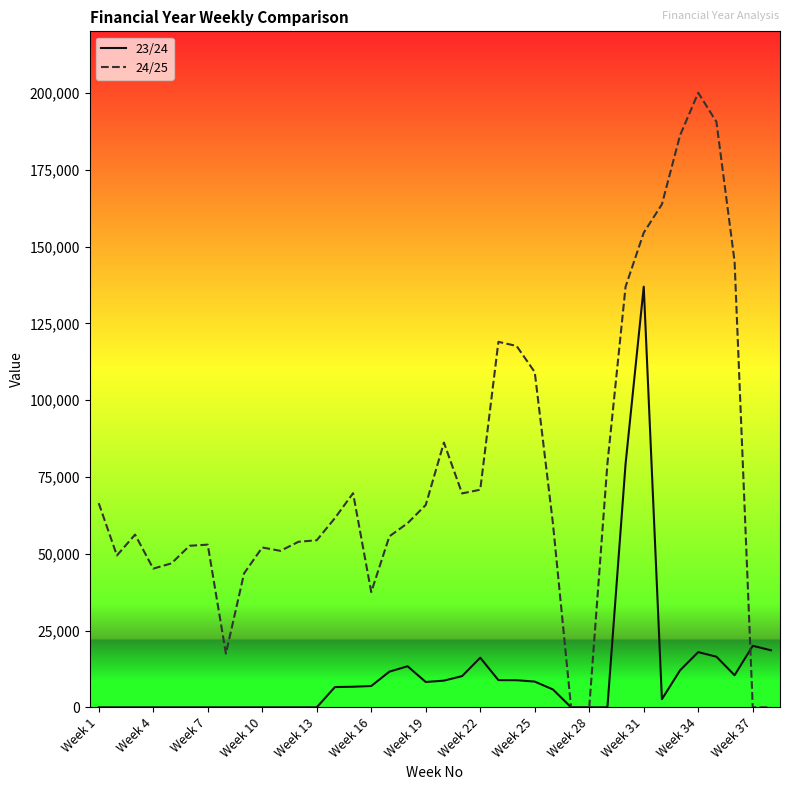

Rank the series by their average value, from lowest to highest.

23/24, 24/25